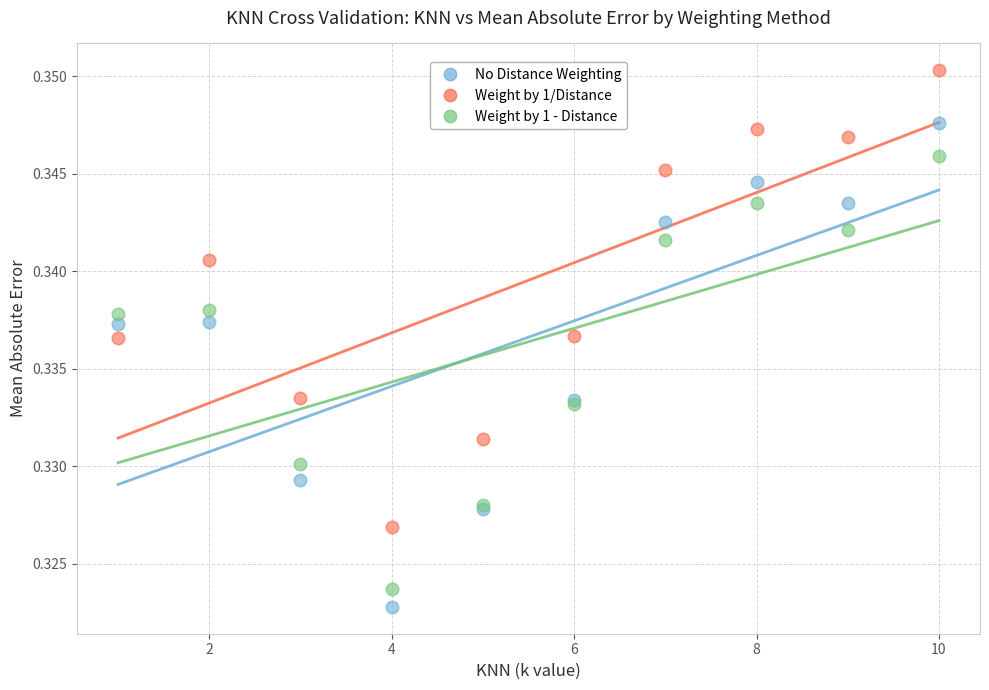

What are all the series names shown in the legend?

No Distance Weighting, Weight by 1/Distance, Weight by 1 - Distance